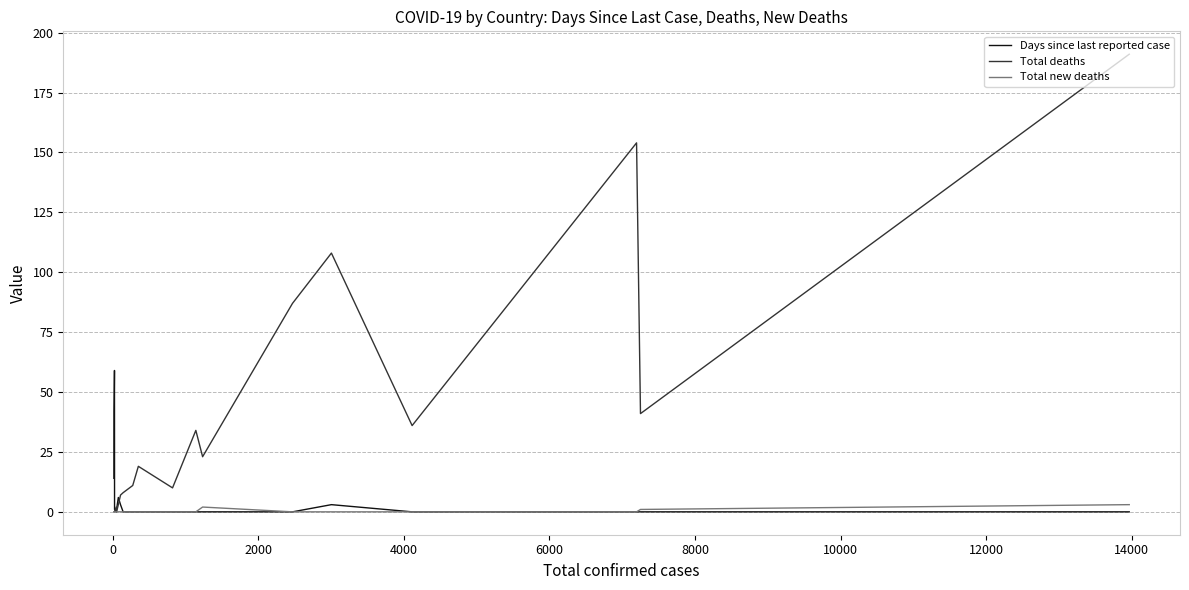

How many lines are shown in the chart?

3